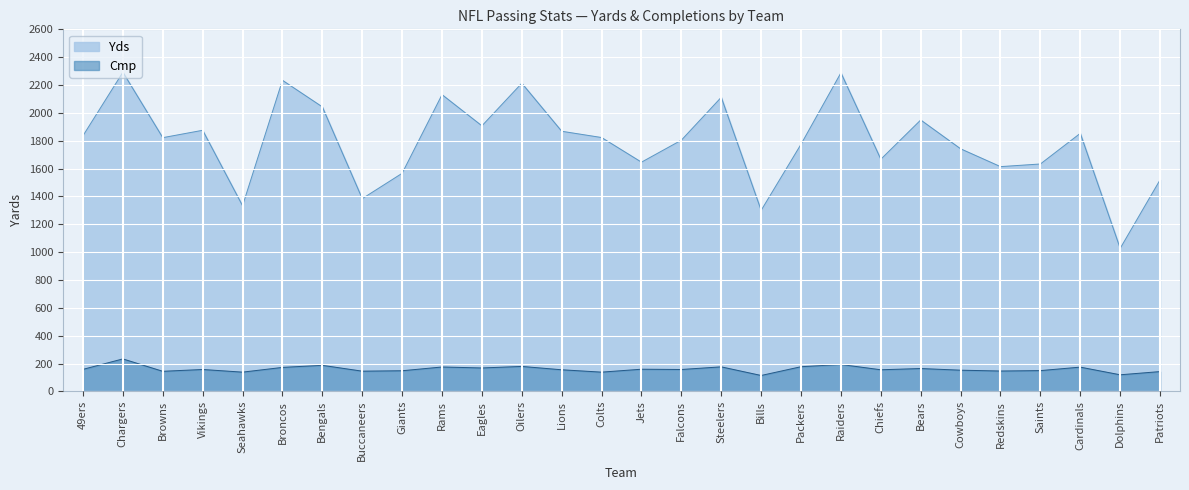

What is the difference between the second highest and second lowest values in the Cmp series?

74